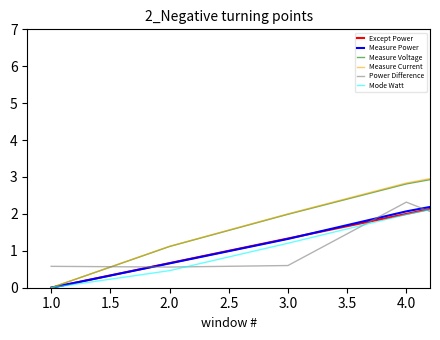

What is the difference between the maximum and minimum values in the Measure Power series?

6.0